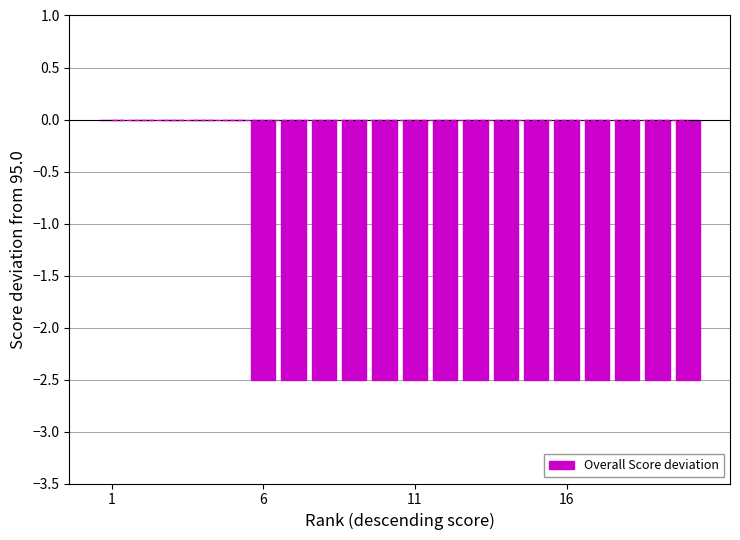

What is the sum of all values?

-37.5